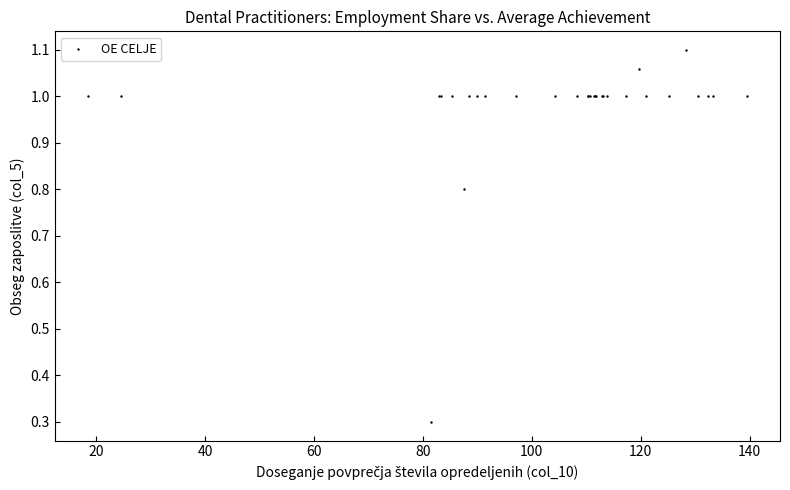

What Y value in the scatter plot is closest to 0?

0.3